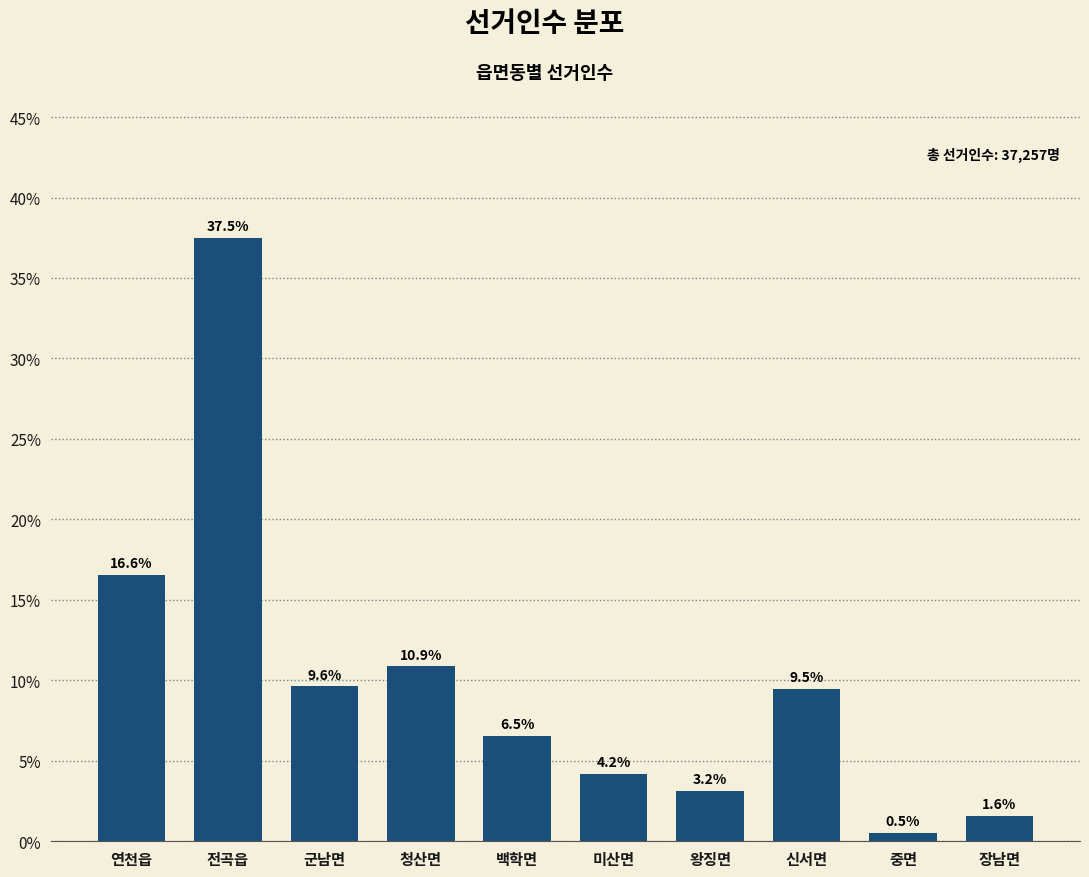

Reading right to left, transcribe all the data shown in this chart.

장남면=1.6	중면=0.5	신서면=9.5	왕징면=3.2	미산면=4.2	백학면=6.5	청산면=10.9	군남면=9.6	전곡읍=37.5	연천읍=16.6